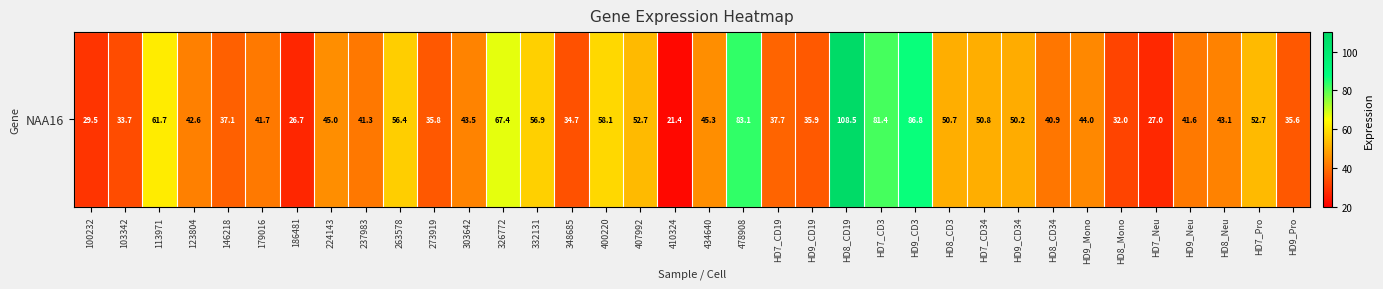

What is the difference between the second highest and minimum values?

65.3